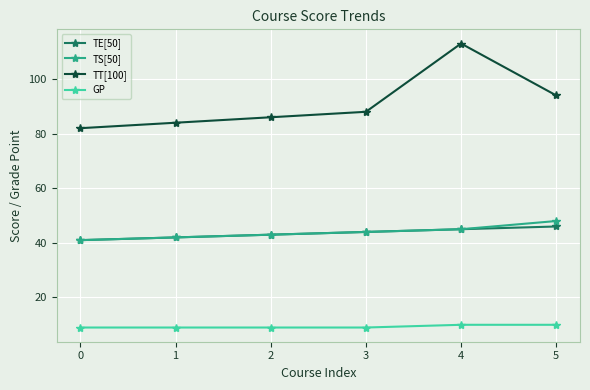

The value of TS[50] at 0 is 41. True or false?

True